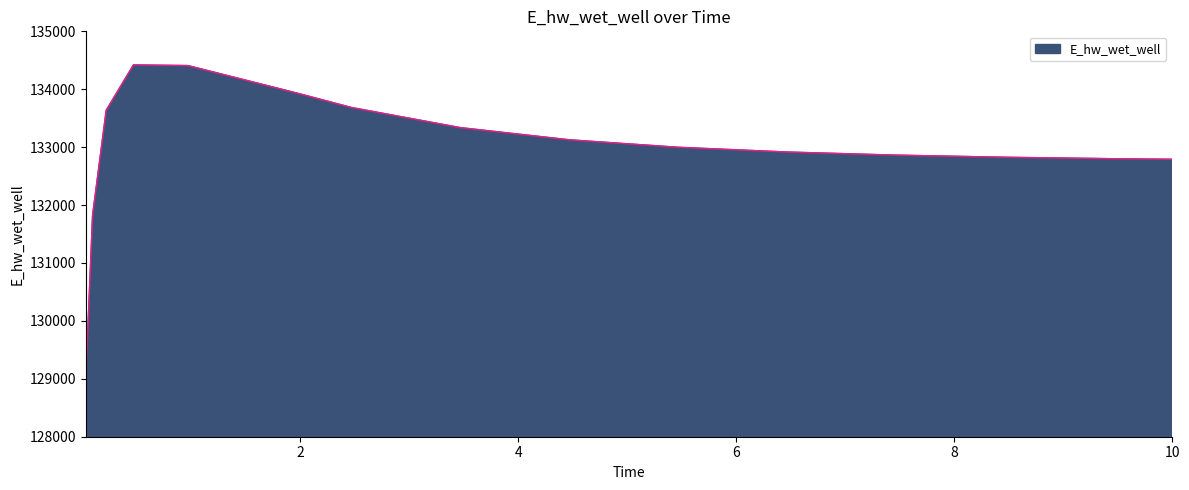

Count the number of values greater than 132997.

8